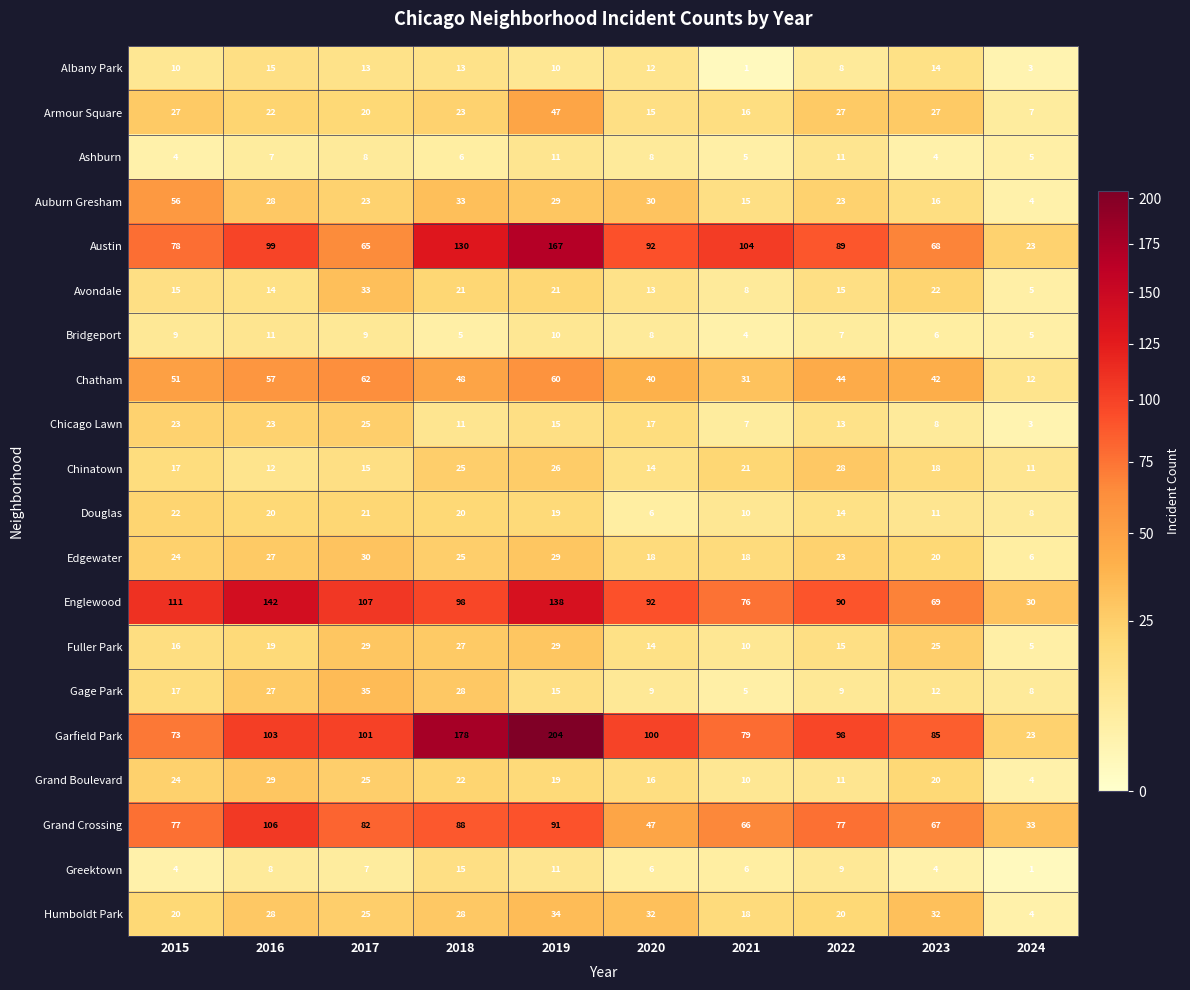

What is the difference between the maximum and second lowest values in the Avondale series?

25